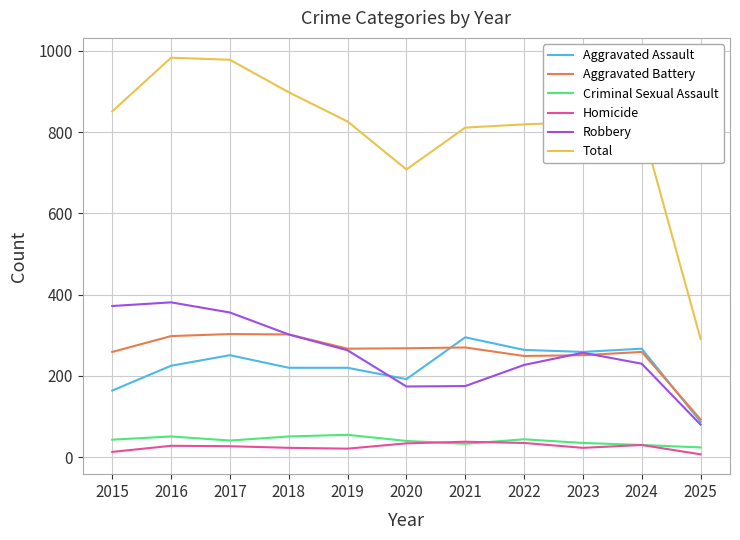

The Total series shows 80 at 2025. True or false?

False